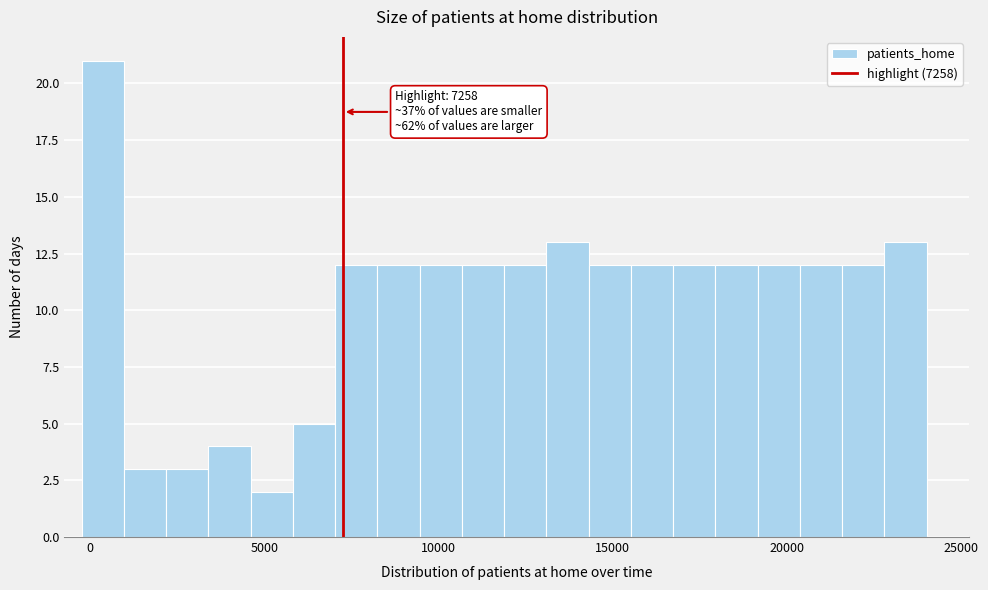

Read against the x-axis, roughly where is the centre of the tallest bar?

500